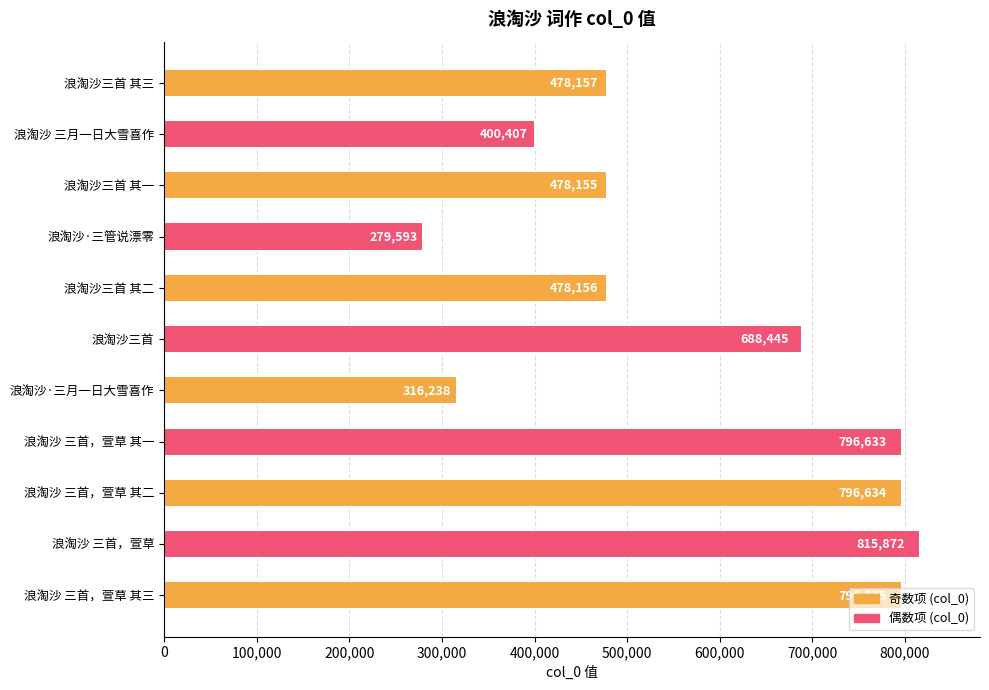

The chart shows a value of 478156 at 浪淘沙三首 其二. True or false?

True